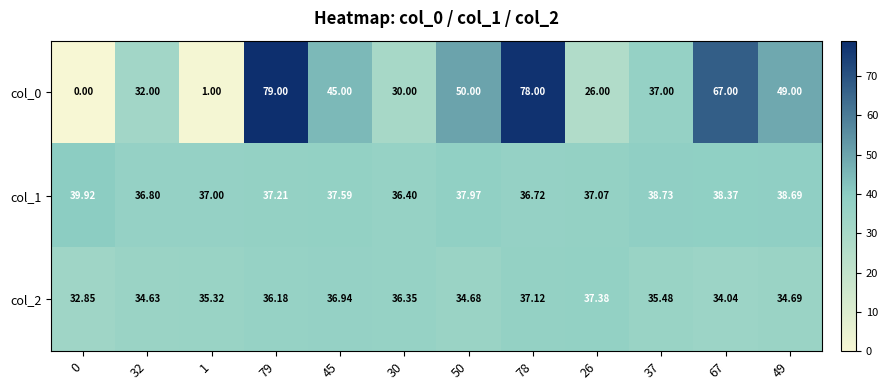

Rank the series by their average value, from highest to lowest.

col_0, col_1, col_2